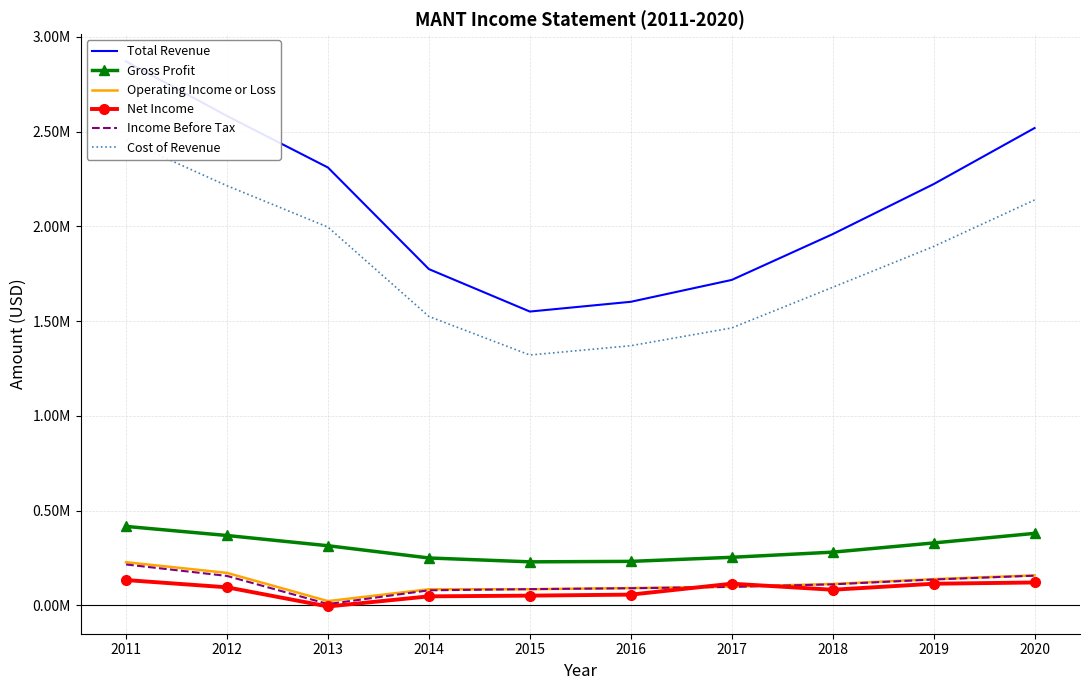

Does the chart have visible grid lines?

Yes